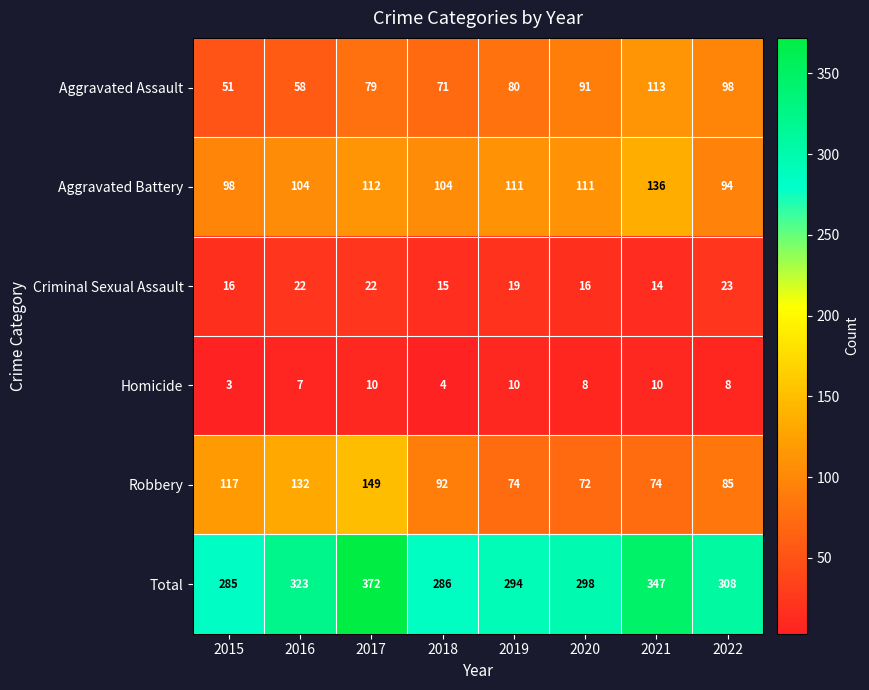

Where does the Criminal Sexual Assault series first go above 19?

2016